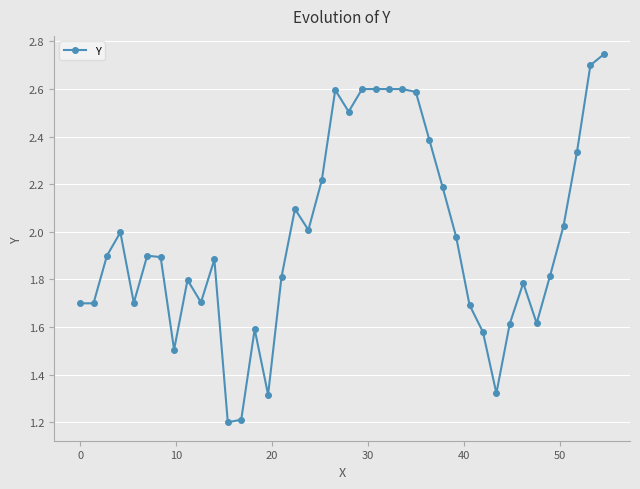

What is the minimum value shown in the chart?

1.2